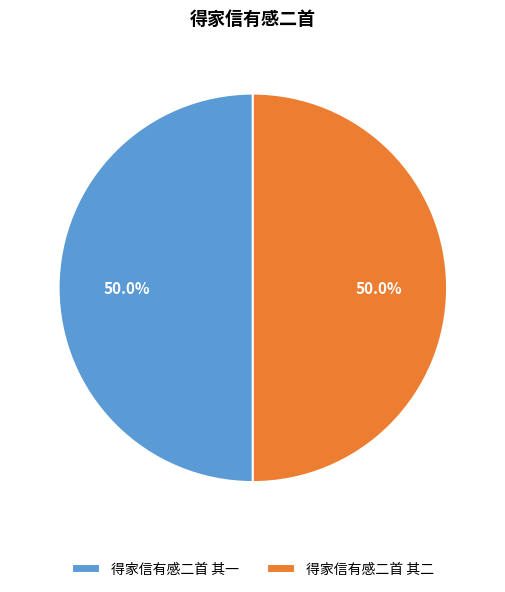

The 得家信有感二首 其一 slice represents 41% of the pie. True or false?

False